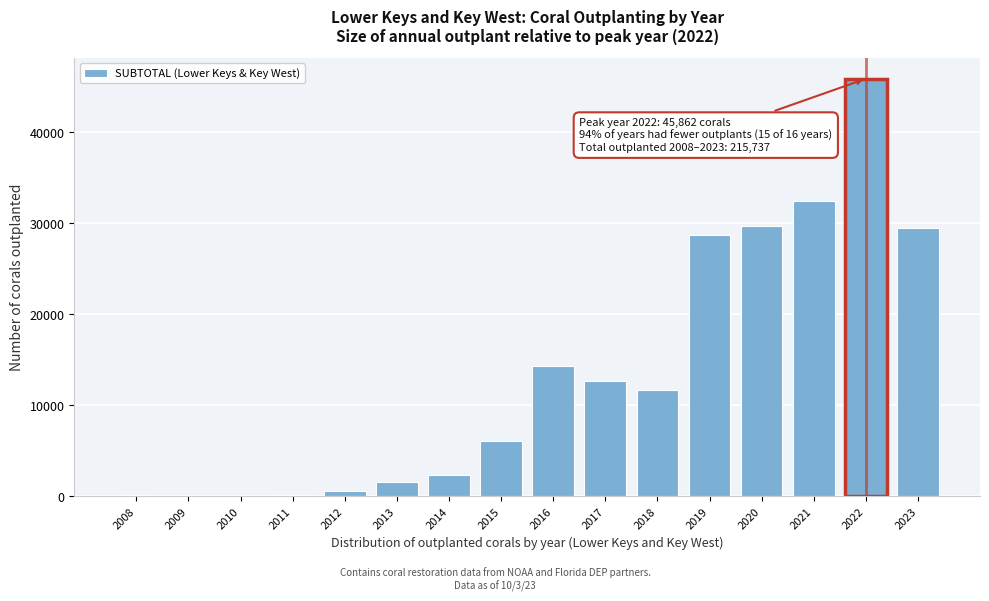

What is the change in value from 2009 to 2019?

+28734